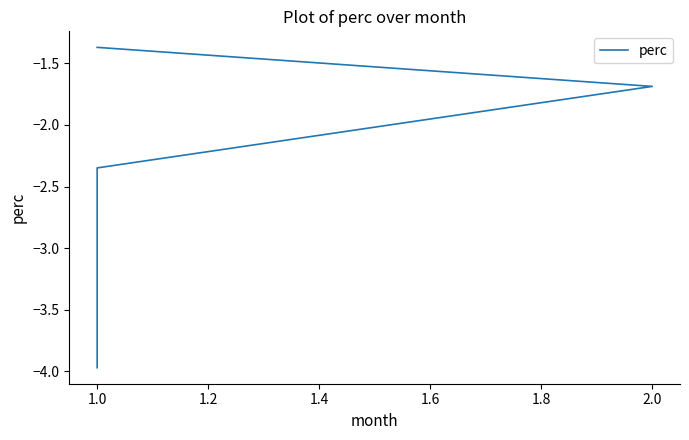

How many lines are shown in the chart?

1